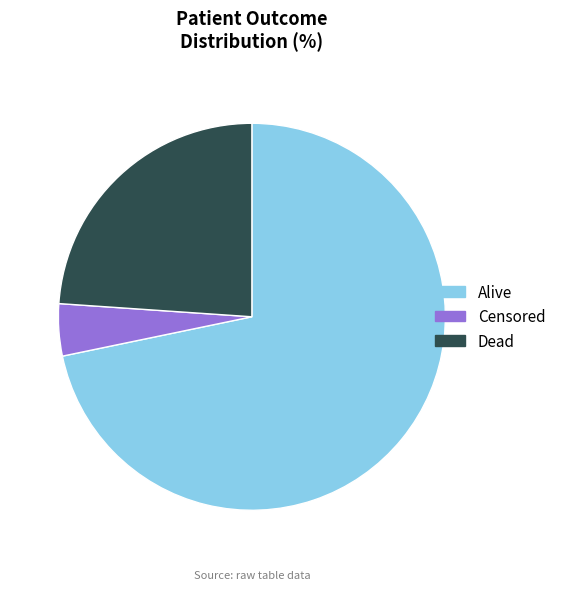

Is it true that Dead is 24% of the pie?

True